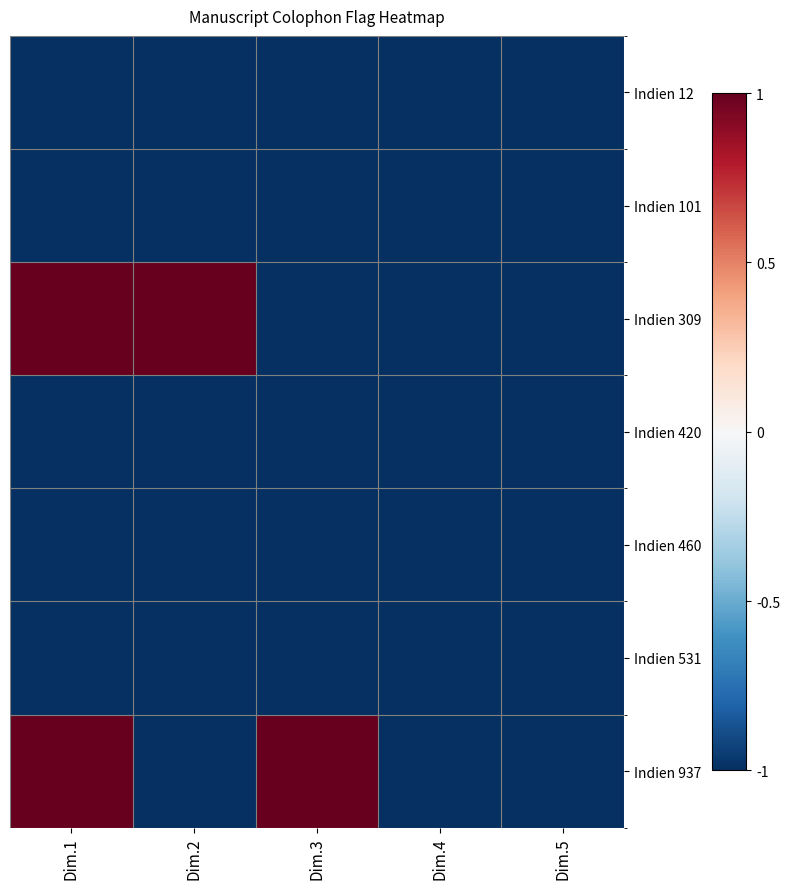

List the series in order of their peak value, lowest first.

Indien 12, Indien 101, Indien 420, Indien 460, Indien 531, Indien 309, Indien 937